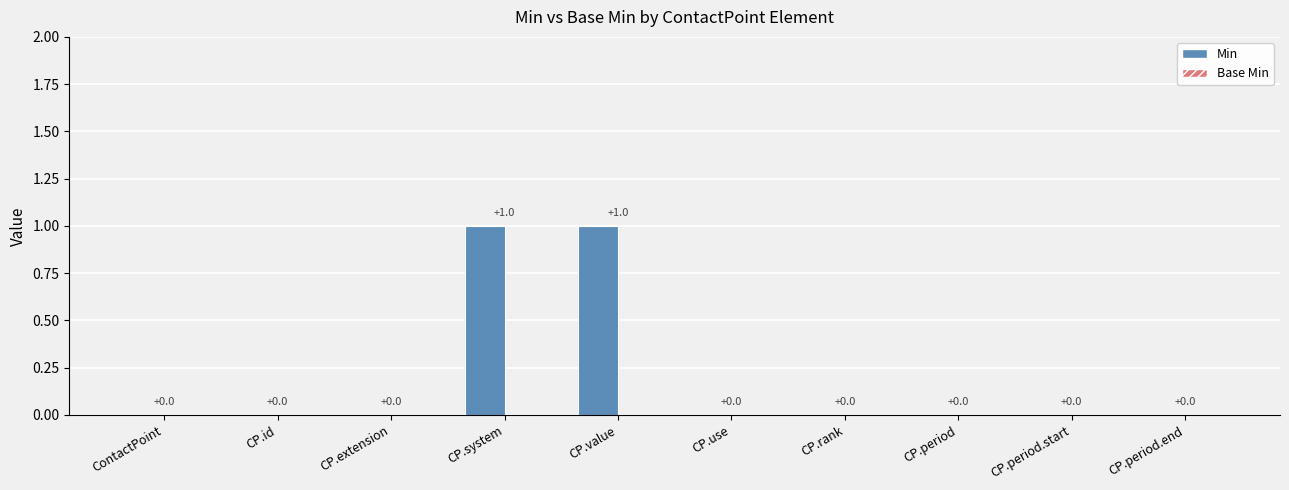

Reading right to left, list all the values displayed in this chart.

CP.period.end=0	CP.period.start=0	CP.period=0	CP.rank=0	CP.use=0	CP.value=1	CP.system=1	CP.extension=0	CP.id=0	ContactPoint=0